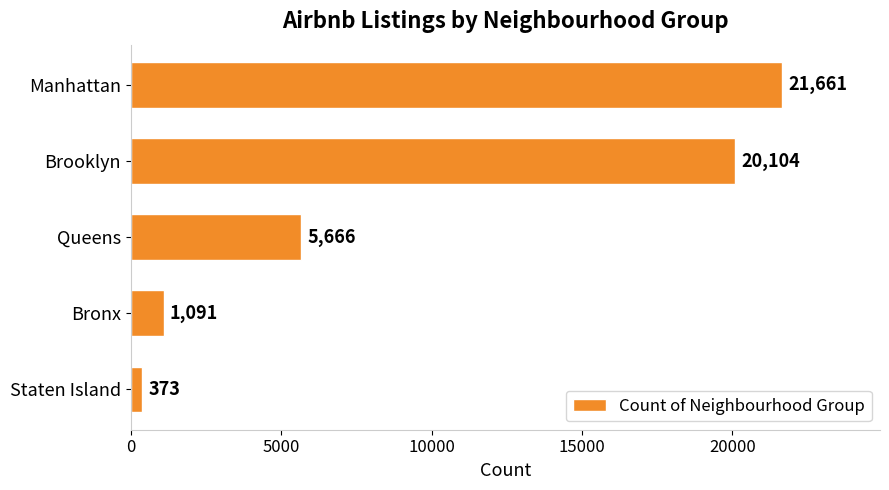

List the labels in order of value, largest first.

Manhattan, Brooklyn, Queens, Bronx, Staten Island